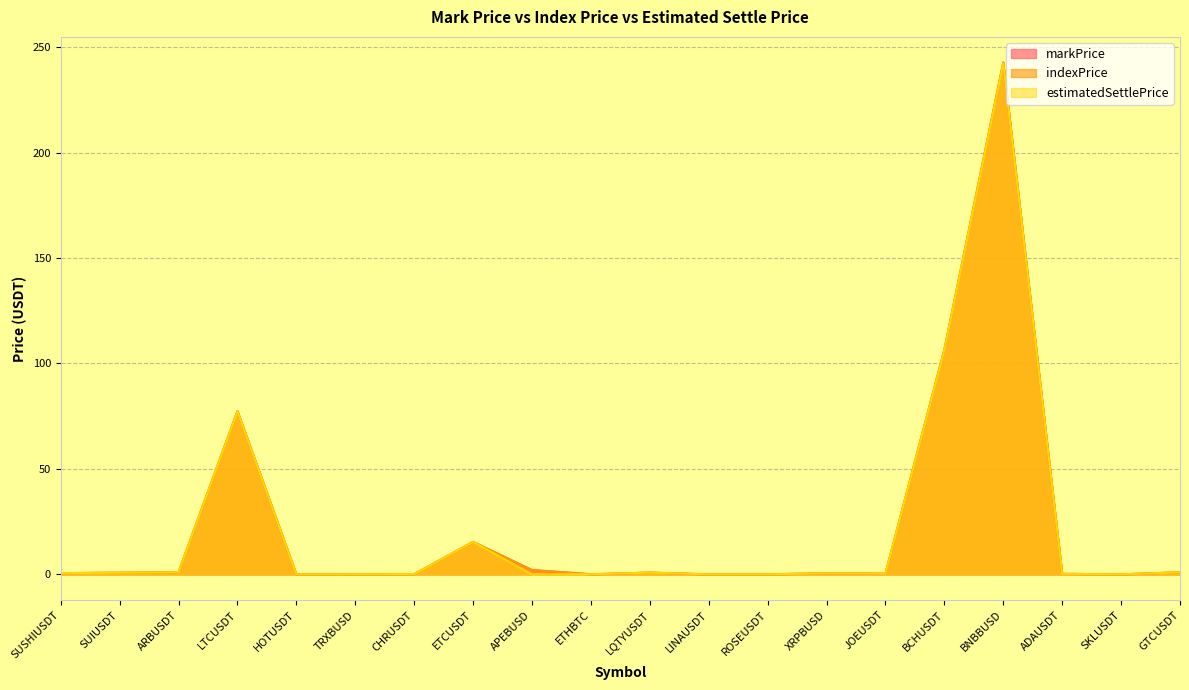

At which label does estimatedSettlePrice reach its peak?

BNBBUSD